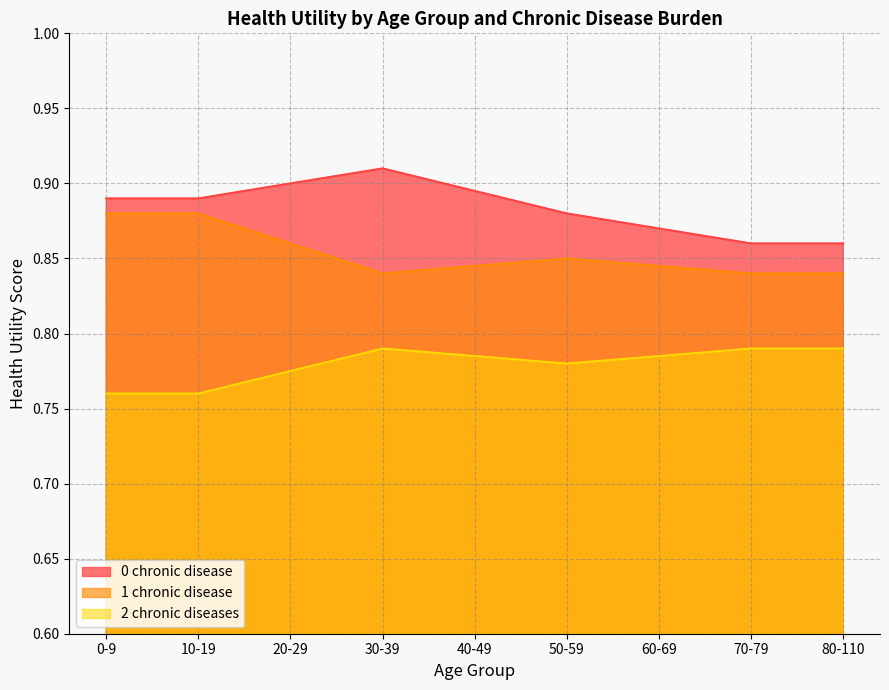

What is the total value across all series at 40-49?

2.5